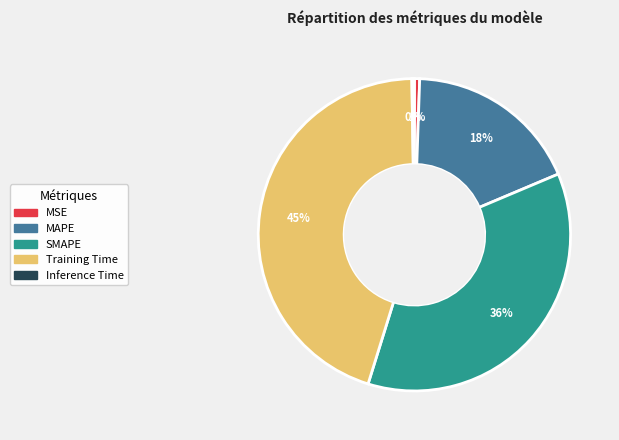

Which slice is the largest?

Training Time